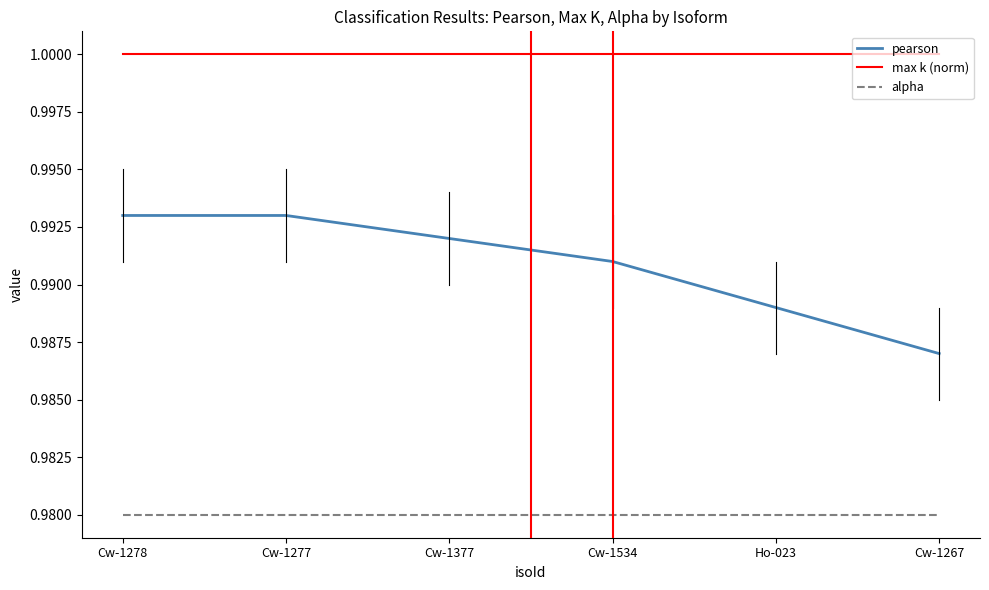

List the series in order of their peak value, highest first.

max k (norm), pearson, alpha